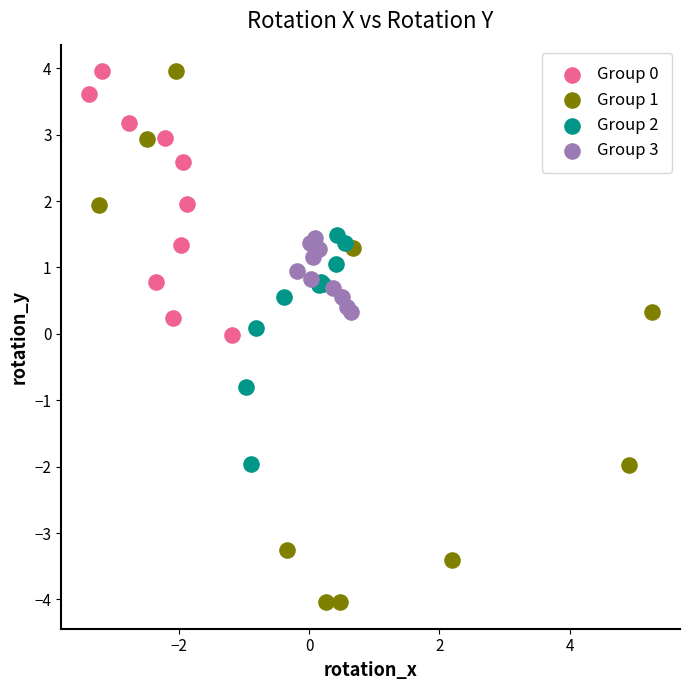

Which series reaches the minimum Y coordinate?

Group 1